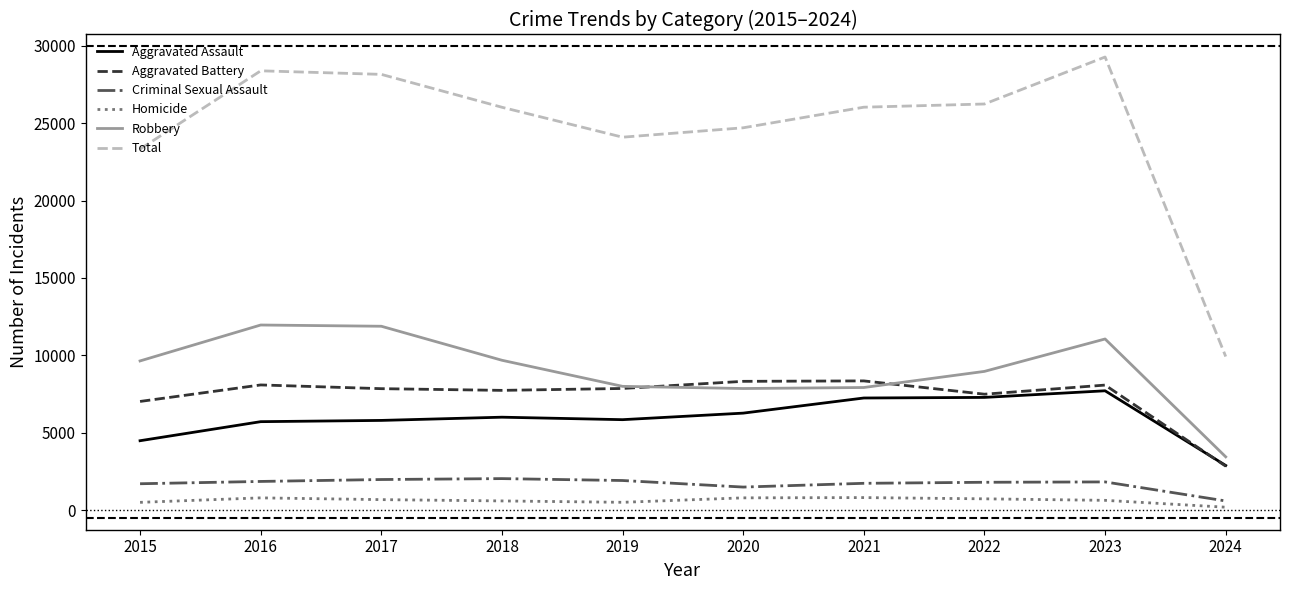

Which series has the largest total across all categories?

Total